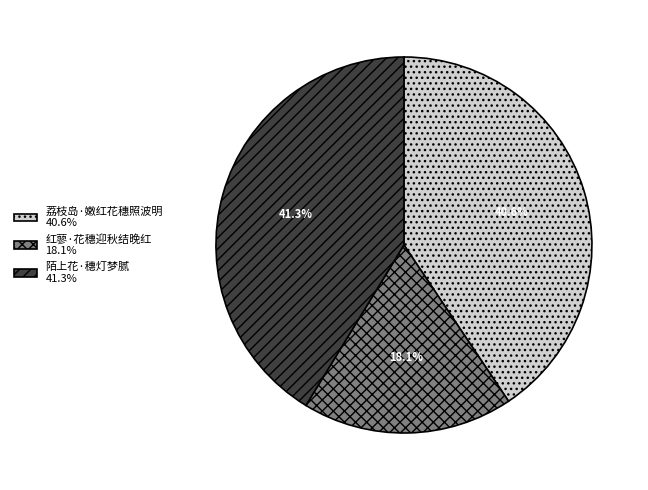

To the nearest percent, what is the difference between the 红蓼·花穗迎秋结晚红 and 陌上花·穗灯梦腻 slice percentages?

23%